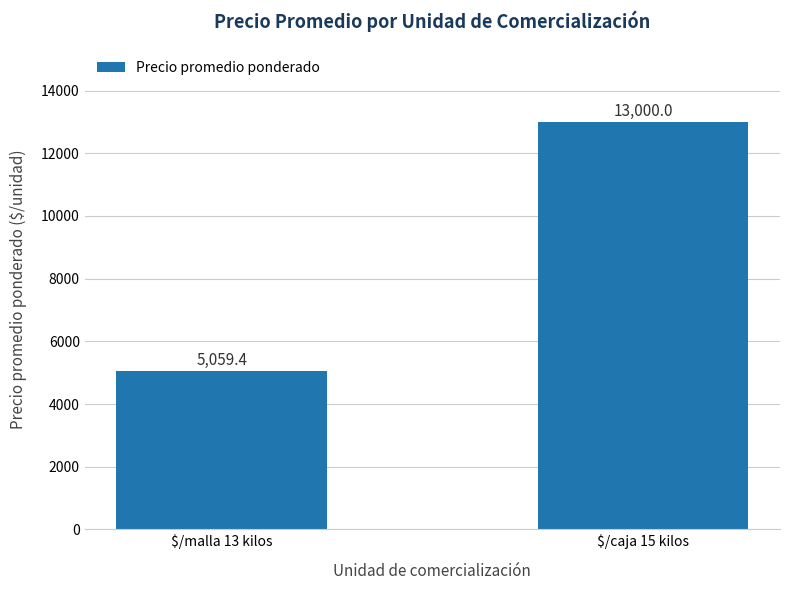

What is the ratio of the value at $/malla 13 kilos to the value at $/caja 15 kilos?

0.4